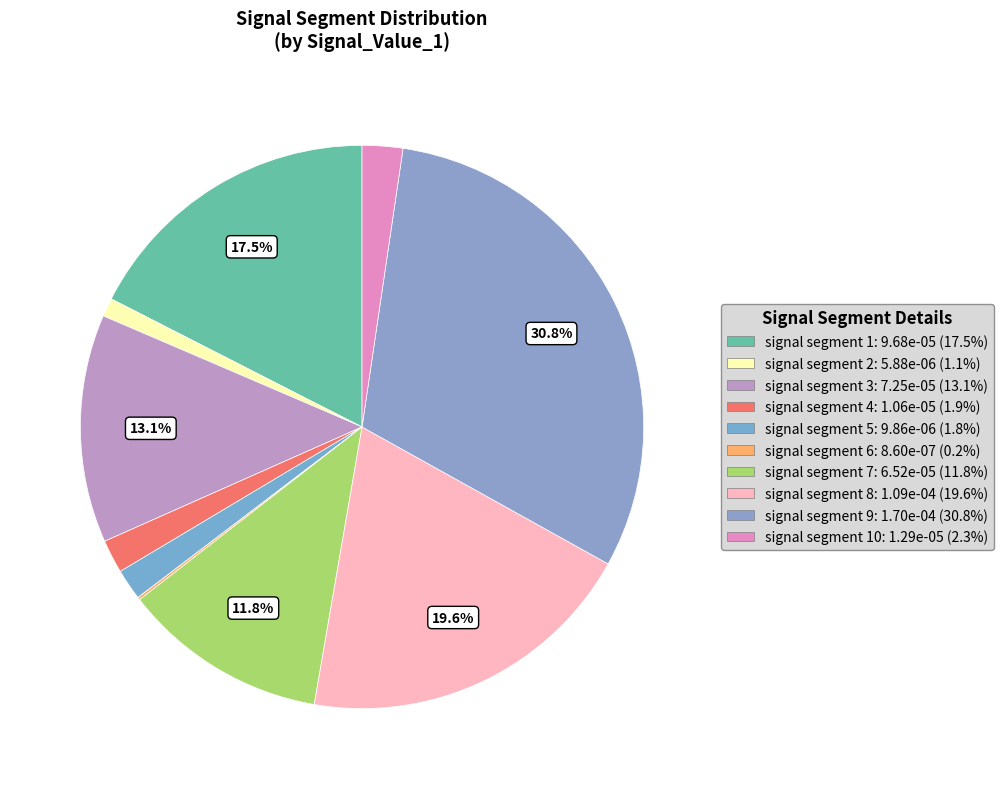

How many segments does this pie chart have?

10